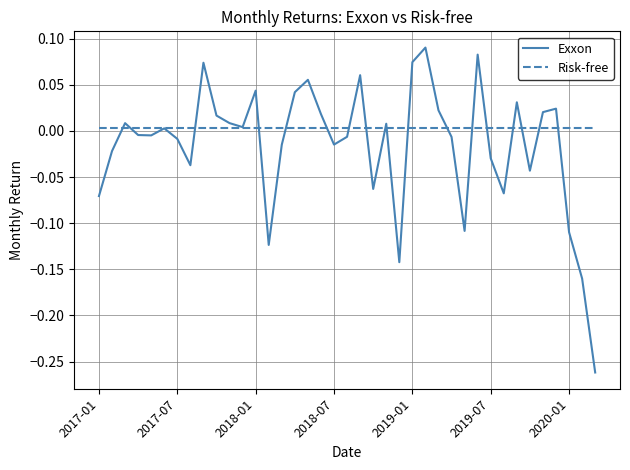

Rank the series by their average value, from lowest to highest.

Exxon, Risk-free